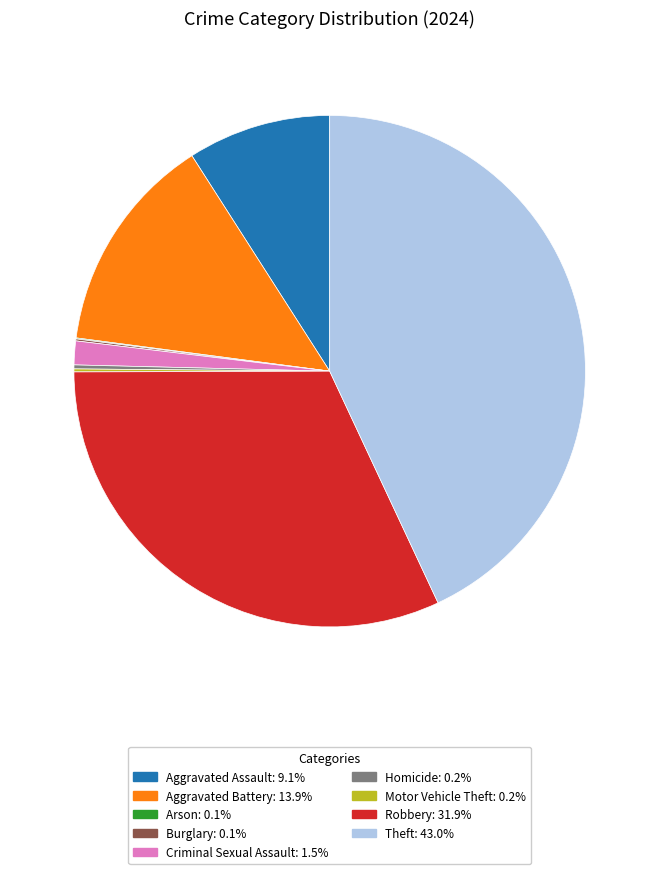

Is there a majority slice in this chart?

No